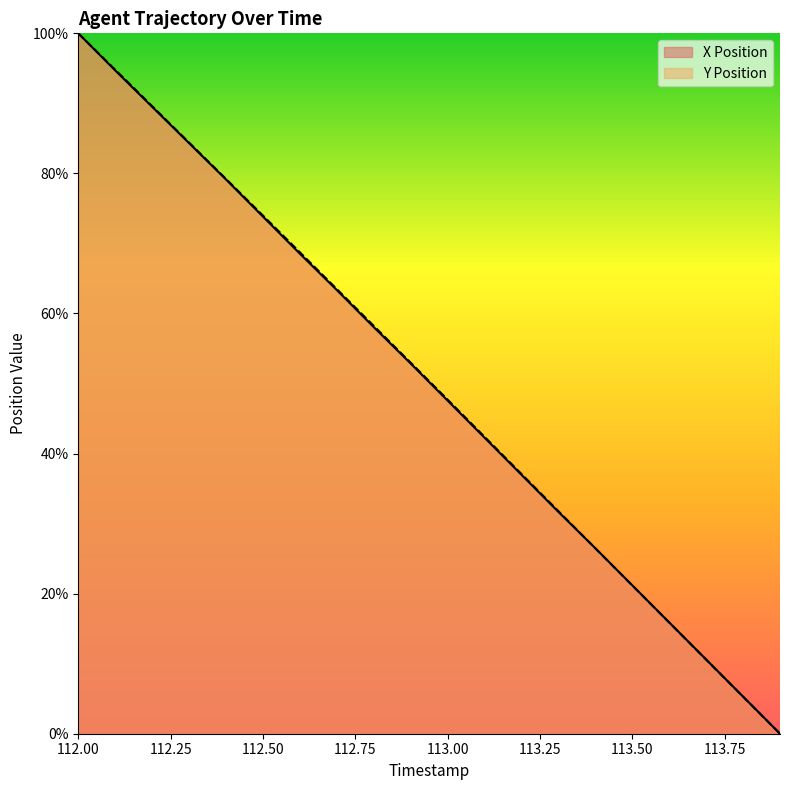

Does the chart display data point markers on the line(s)?

No